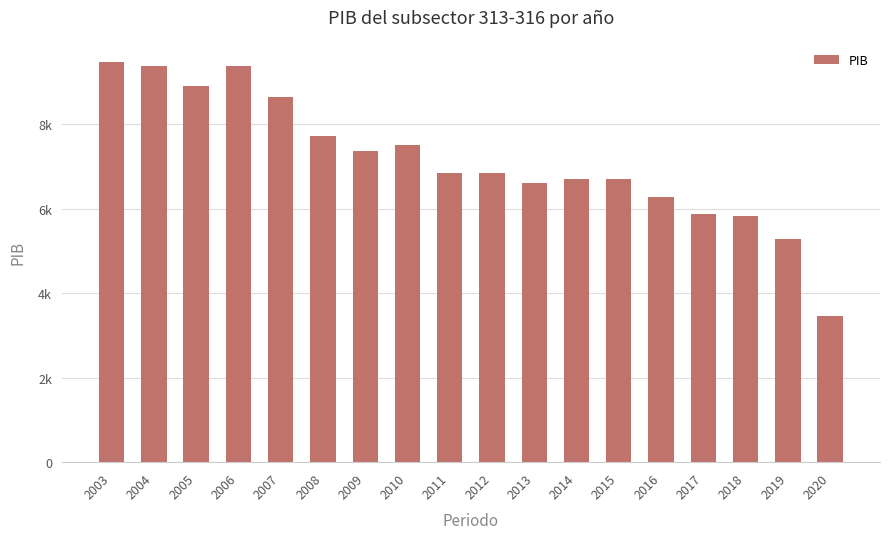

Approximately how many times larger is the value at 2012 compared to 2016?

1.1